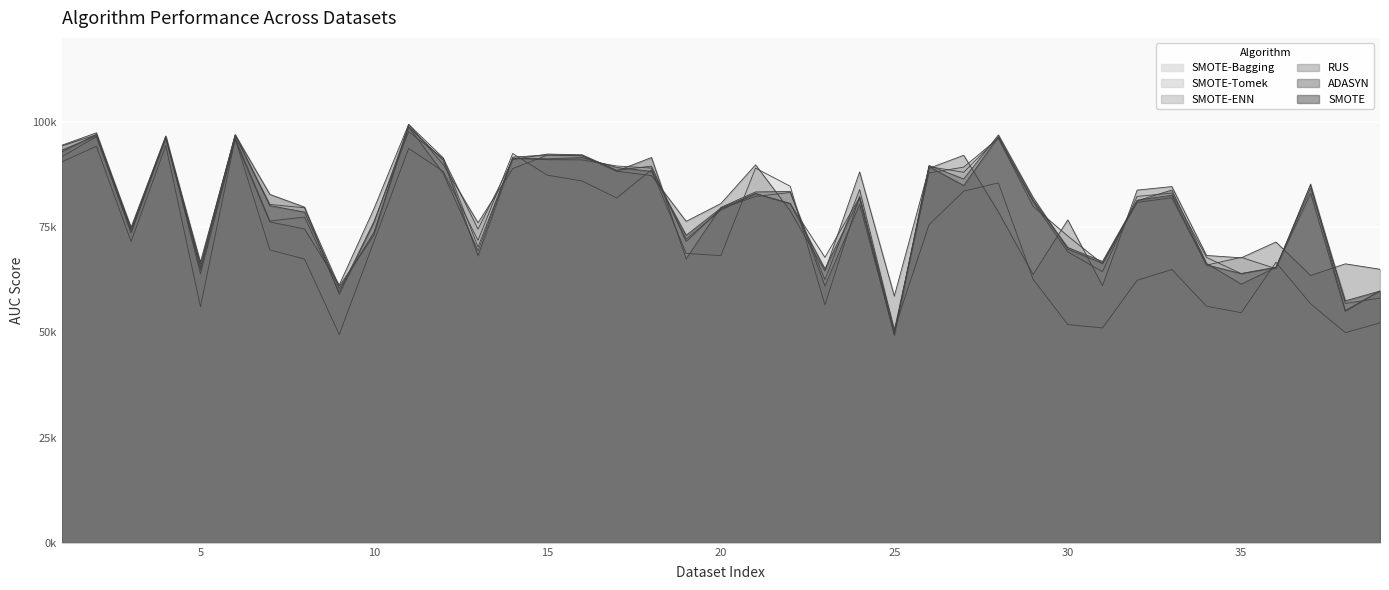

After their last crossing, which series has the higher values: RUS or SMOTE-ENN?

RUS